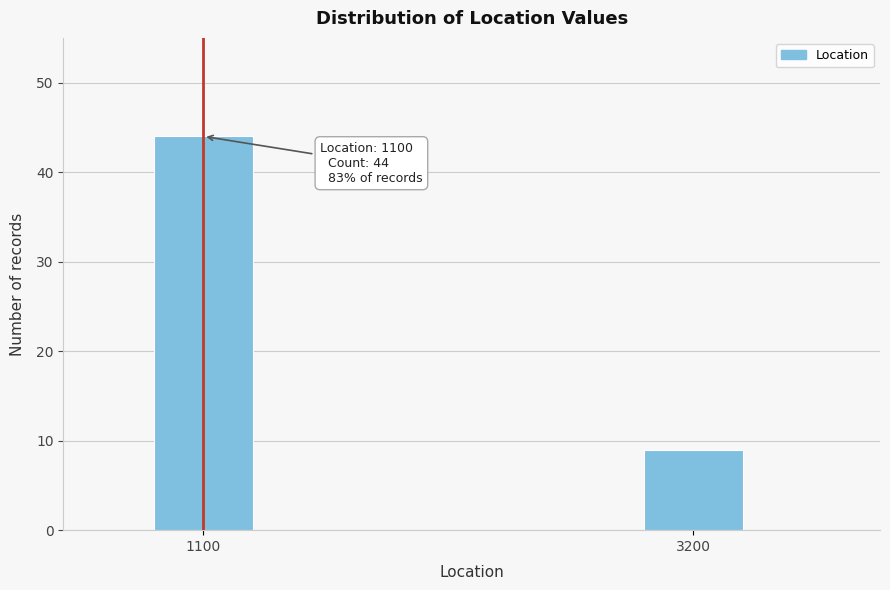

Reading left to right, extract all data points from this chart.

1100=44	3200=9